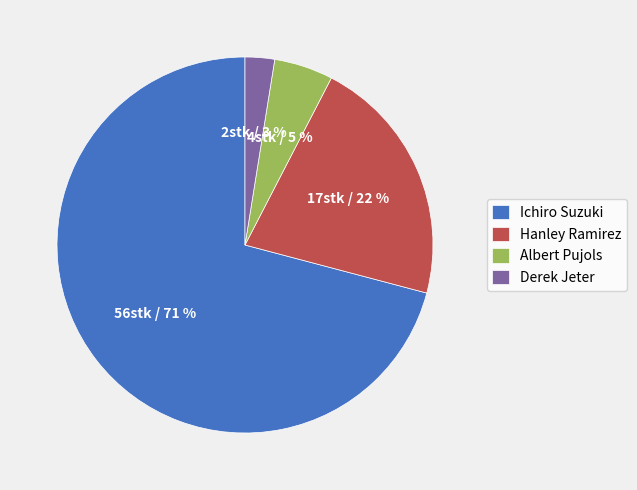

Rank the categories by value from highest to lowest.

Ichiro Suzuki, Hanley Ramirez, Albert Pujols, Derek Jeter